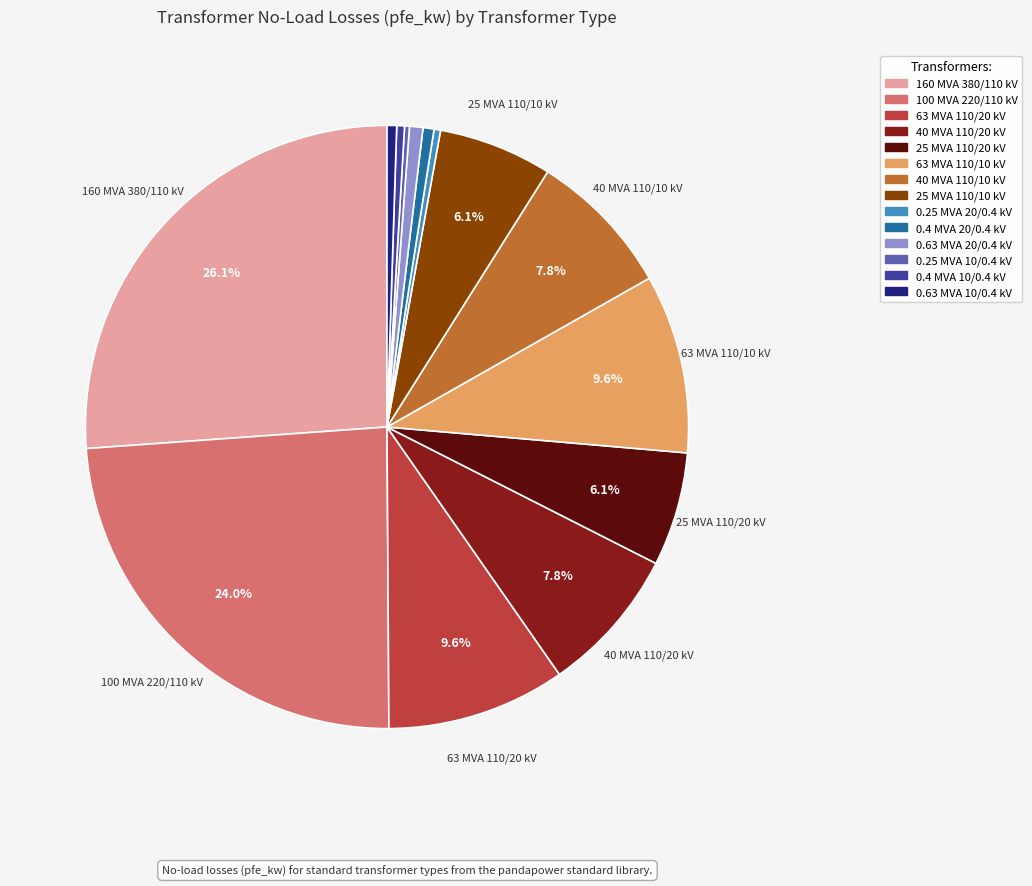

What percentage is the 40 MVA 110/20 kV slice, to the nearest percent?

8%